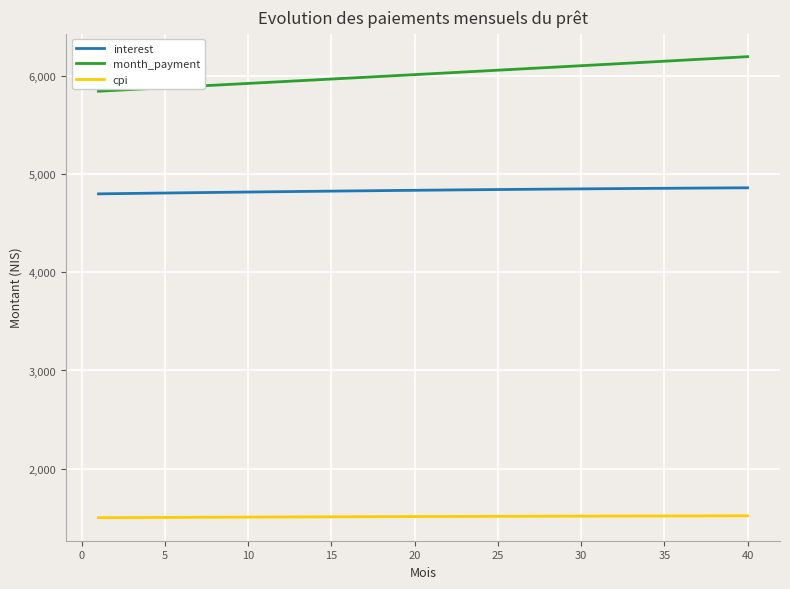

What is the lowest value of the cpi series?

1500.7